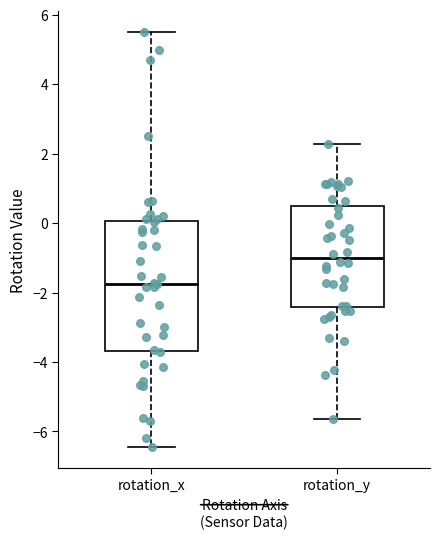

Comparing the boxes themselves (not the whiskers), which one is the tallest?

rotation_x